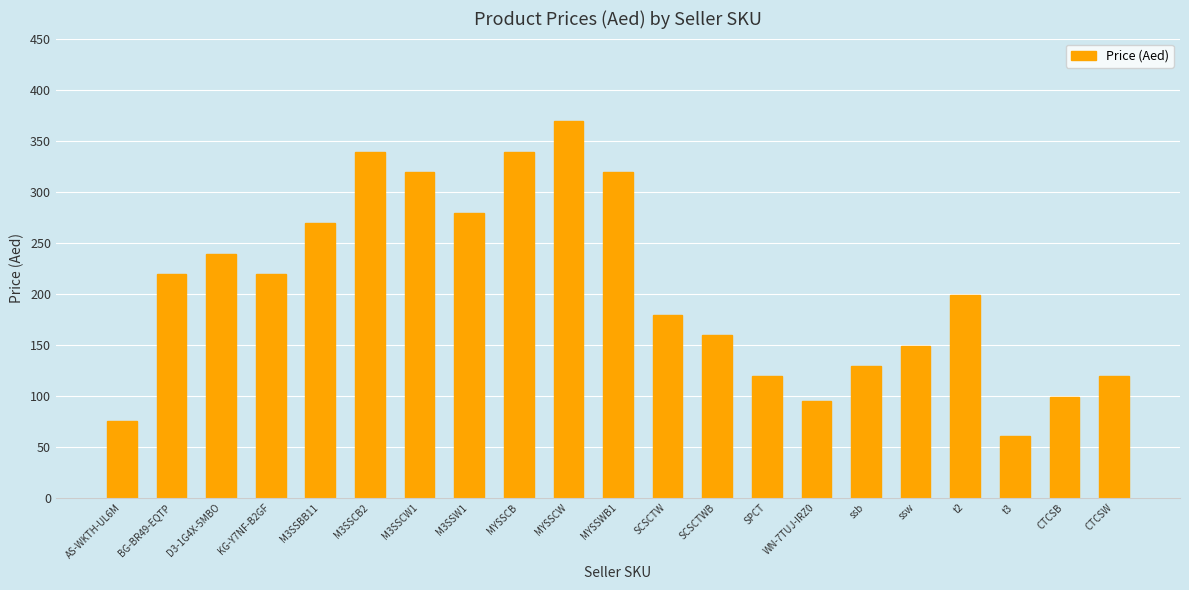

How many series are shown in this chart?

1